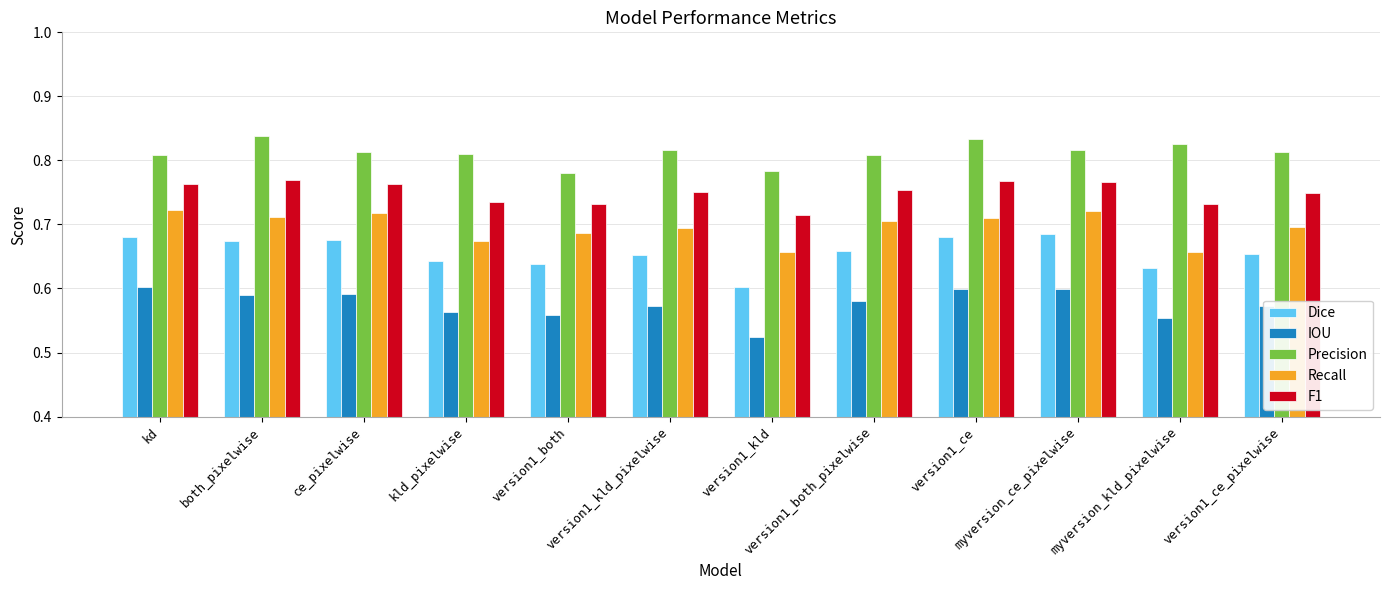

Count the Recall values in the range 0 to 1.

12